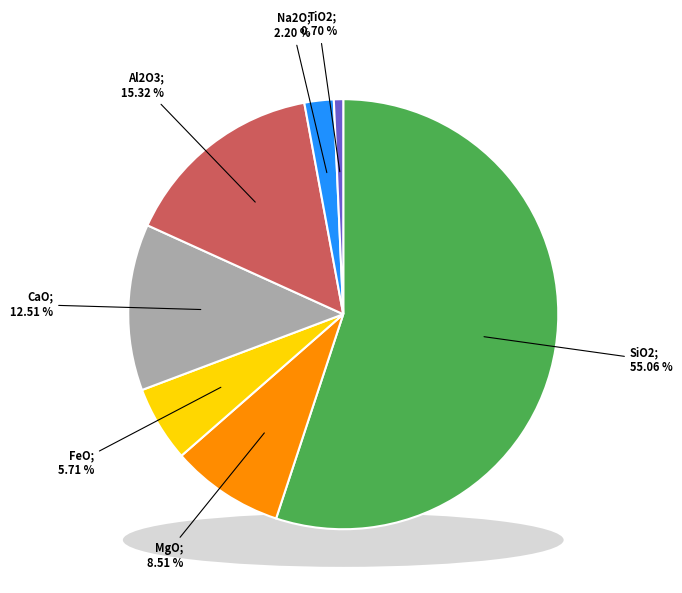

To the nearest percent, what portion does TiO2 represent?

1%